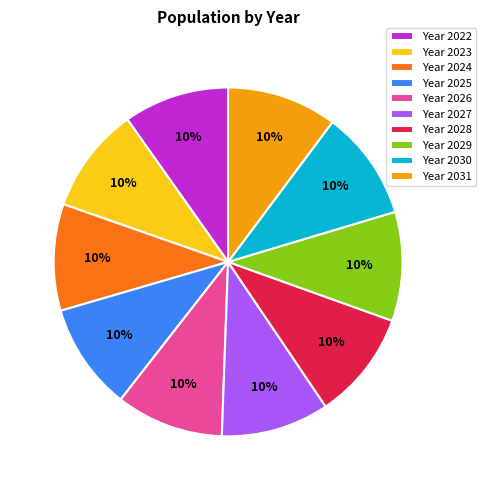

Does any single category account for the majority?

No